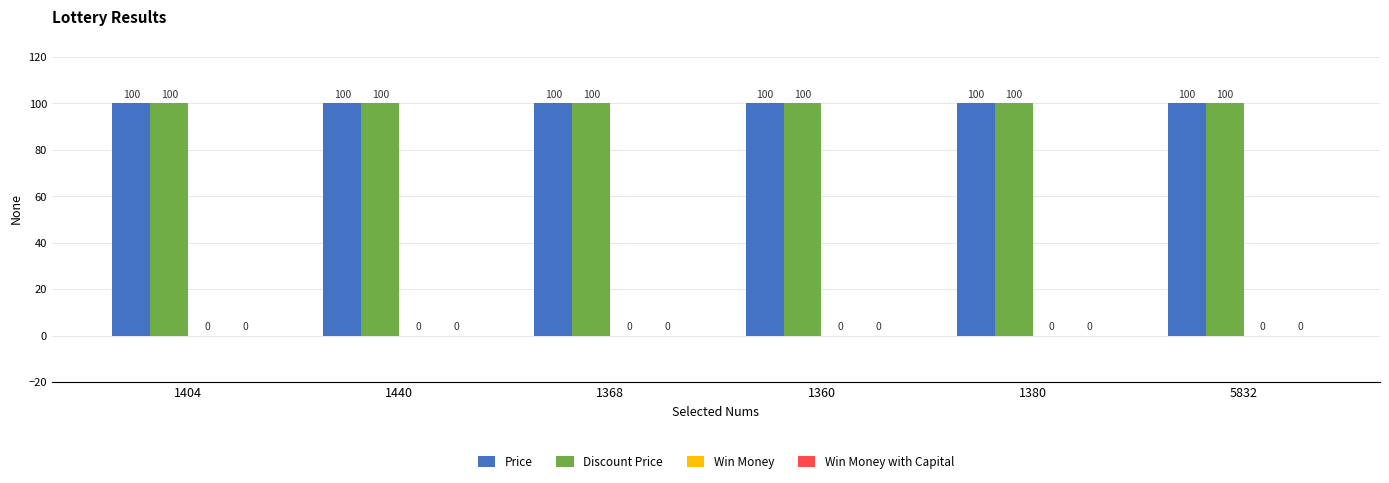

List the labels in order of Win Money value, largest first.

1404, 1440, 1368, 1360, 1380, 5832